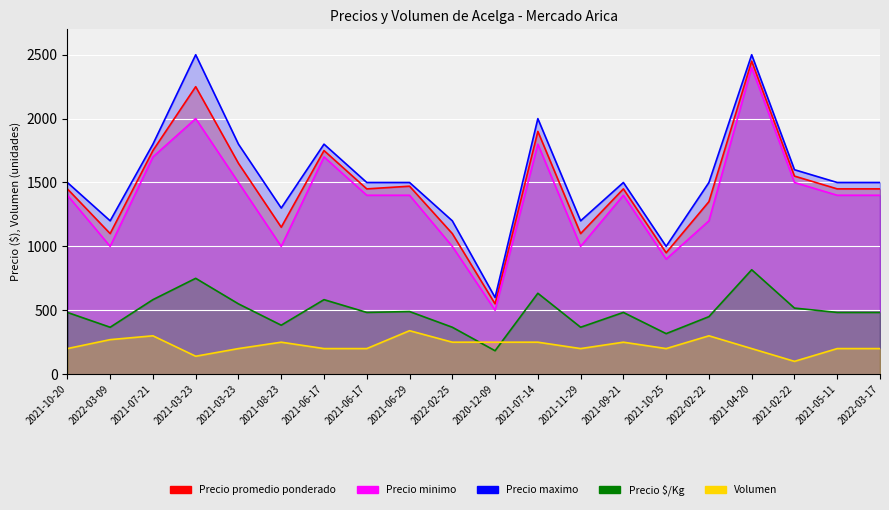

At which category does Precio maximo reach its first local peak?

2021-03-23